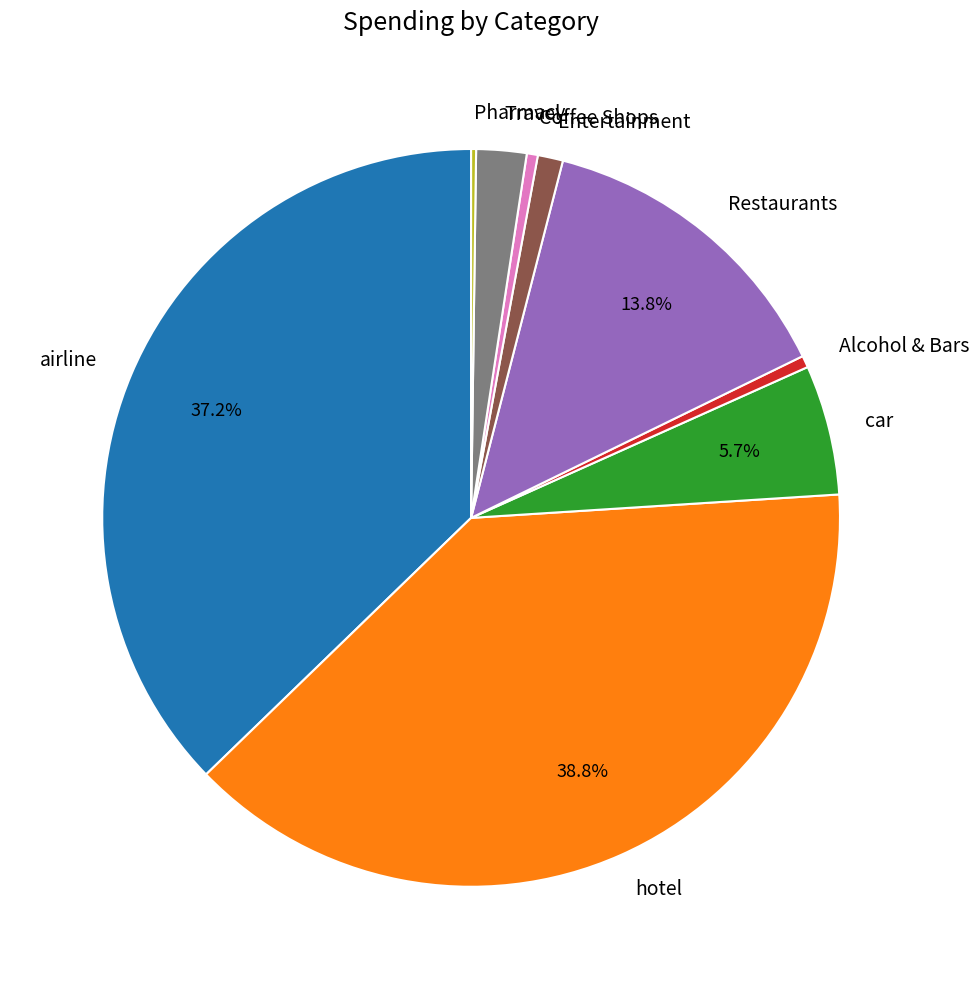

Which slice is the largest?

hotel